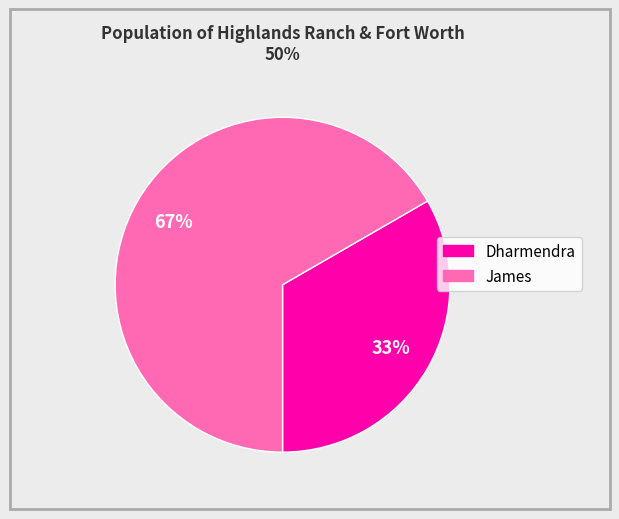

What is the ratio of the value at Dharmendra to the value at James?

0.5